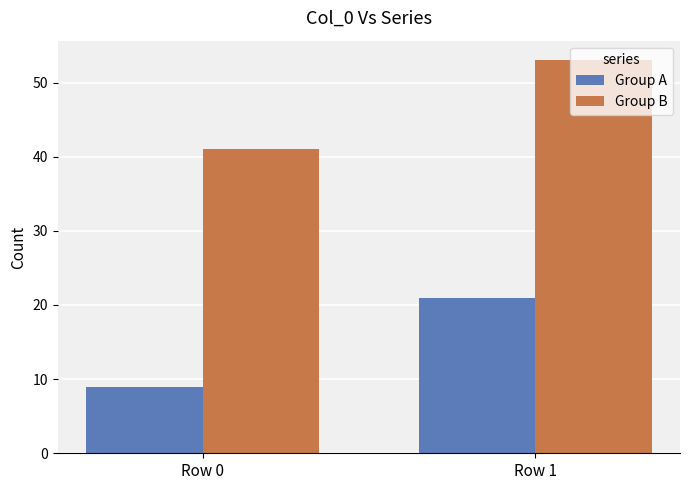

How many bars are there in each group?

2